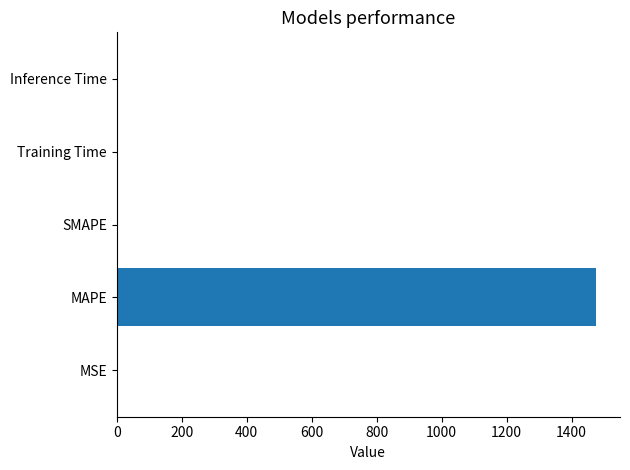

At which category does the chart reach its peak across all series?

MAPE